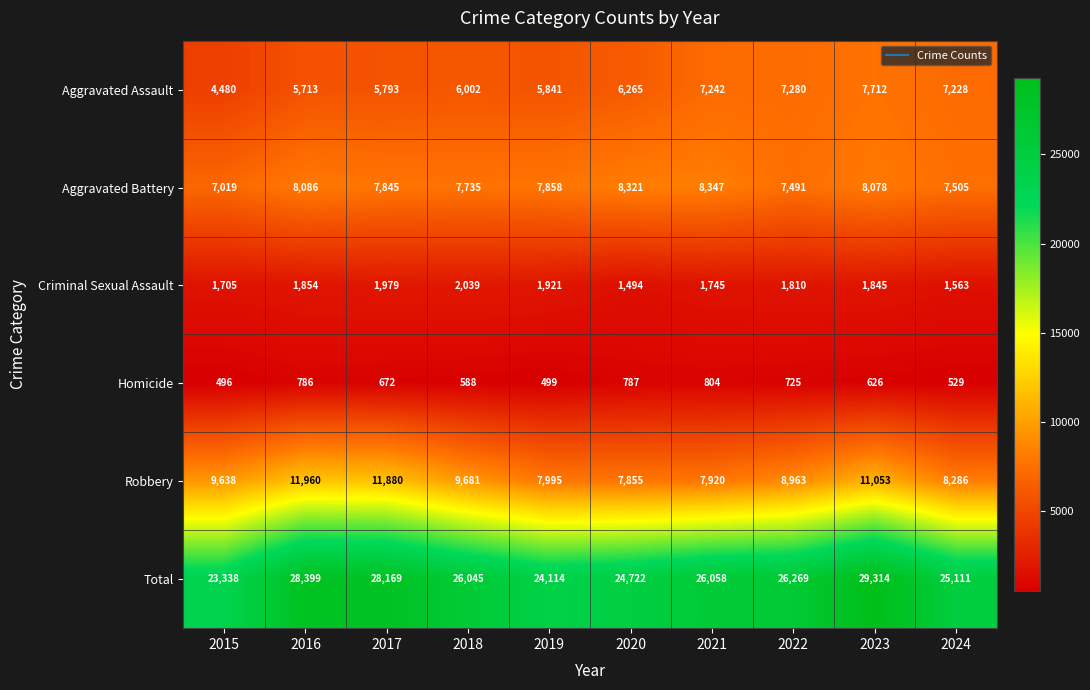

List the series in order of their peak value, highest first.

Total, Robbery, Aggravated Battery, Aggravated Assault, Criminal Sexual Assault, Homicide